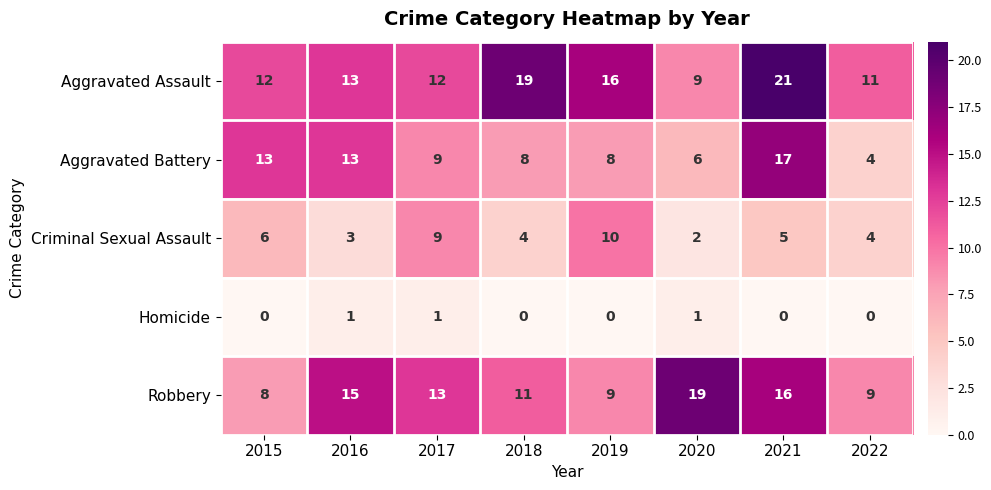

At which label does Aggravated Battery first exceed 9?

2015